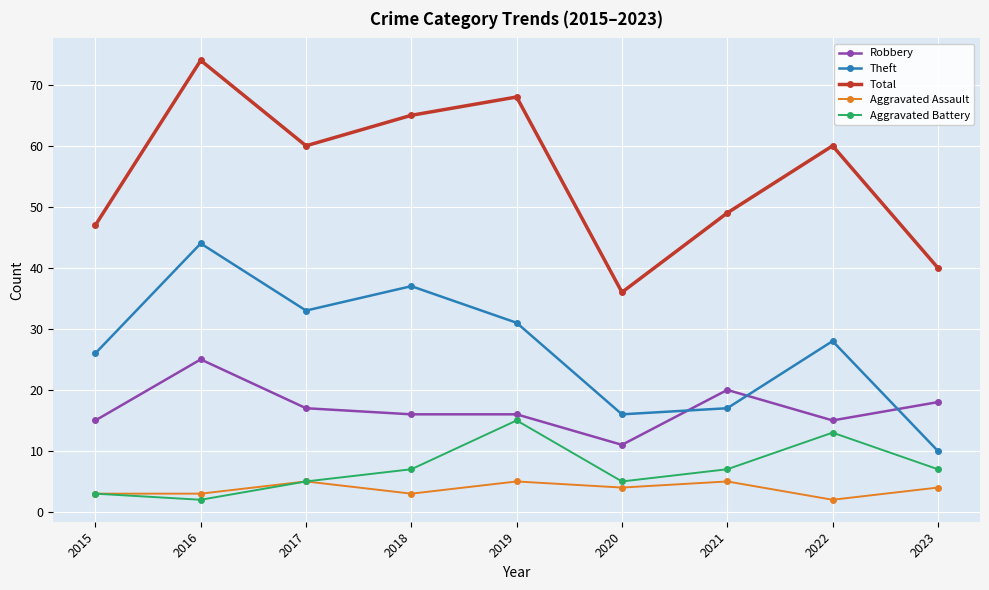

What is the highest value of the Theft series?

44